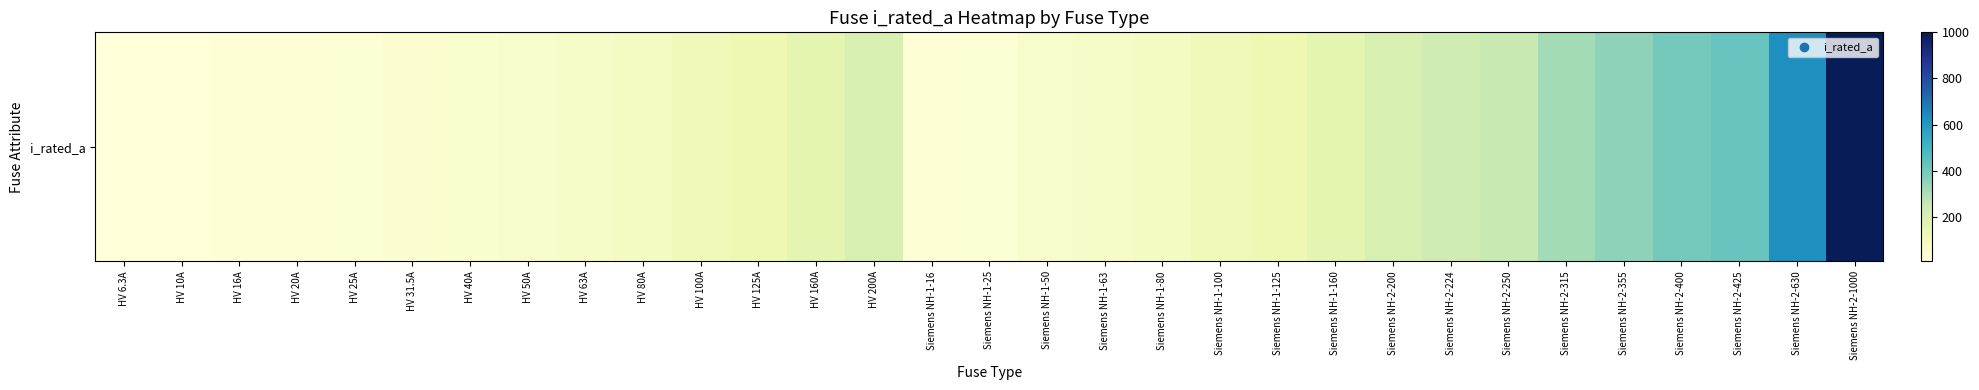

What is the difference between the second highest and minimum values?

623.7